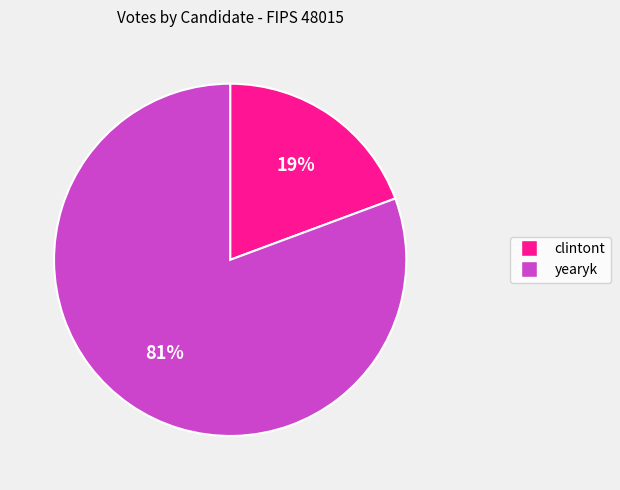

To the nearest percent, what percentage of the pie is yearyk?

81%